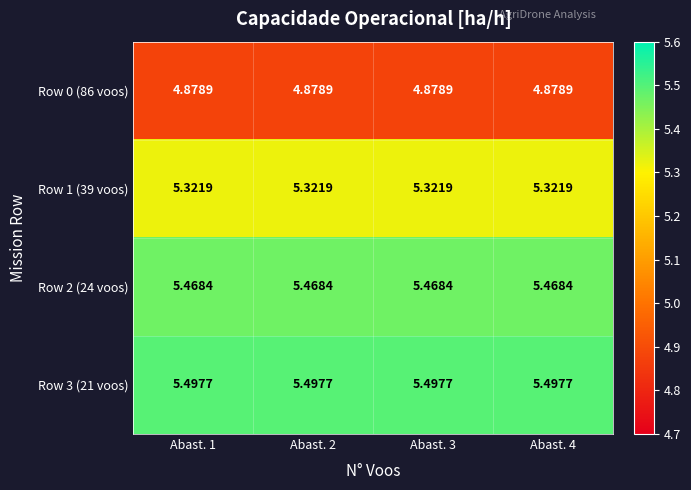

Reading left to right, what are all the values shown in this chart?

Row 0 (86 voos): Abast. 1=4.9	Abast. 2=4.9	Abast. 3=4.9	Abast. 4=4.9
Row 1 (39 voos): Abast. 1=5.3	Abast. 2=5.3	Abast. 3=5.3	Abast. 4=5.3
Row 2 (24 voos): Abast. 1=5.5	Abast. 2=5.5	Abast. 3=5.5	Abast. 4=5.5
Row 3 (21 voos): Abast. 1=5.5	Abast. 2=5.5	Abast. 3=5.5	Abast. 4=5.5